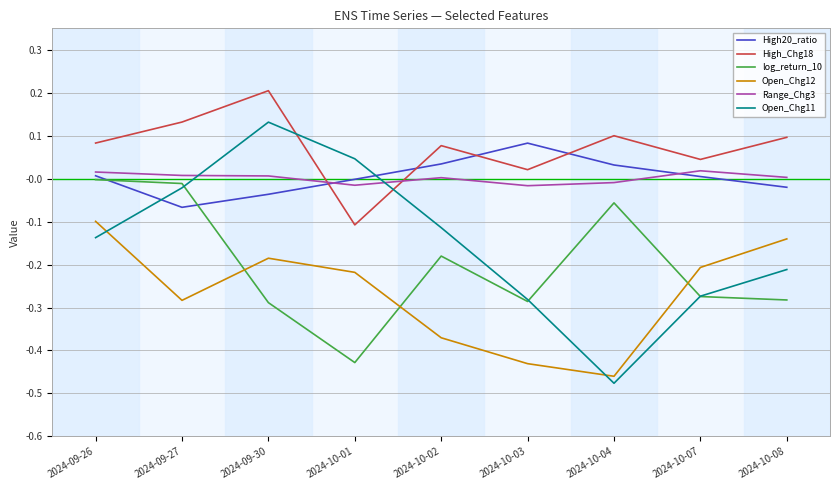

Where is the first local maximum for Open_Chg12?

2024-09-30